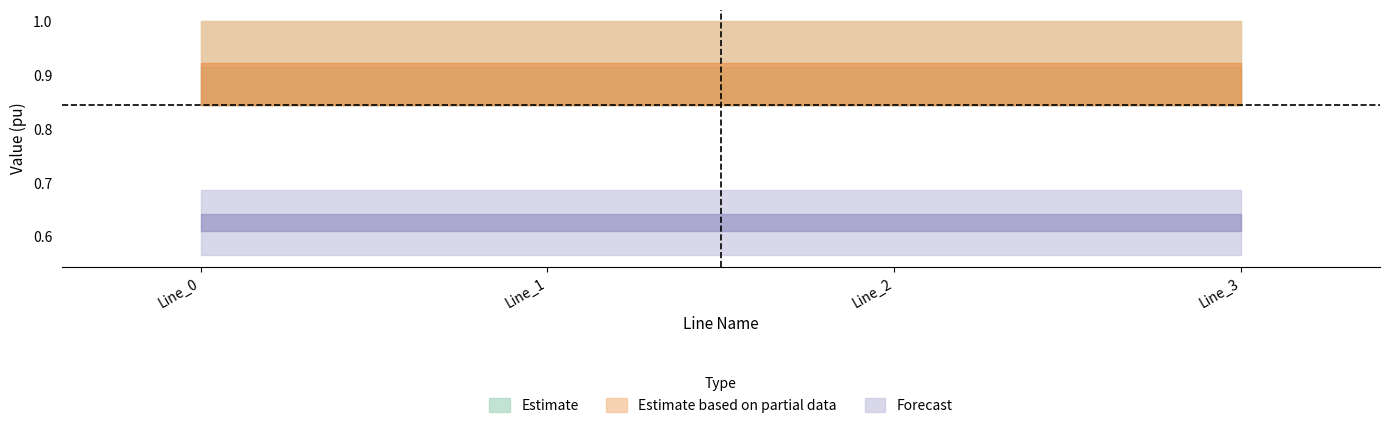

The value of pf_vm_b_to_pu at Line_2 is 0.3. True or false?

False